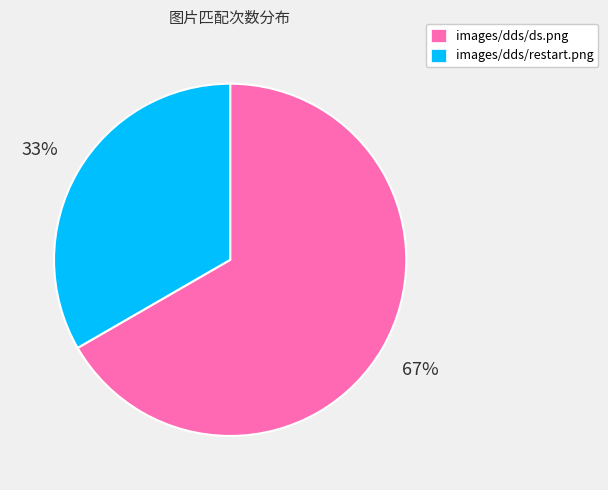

Is the sum of images/dds/ds.png and images/dds/restart.png greater than half?

Yes